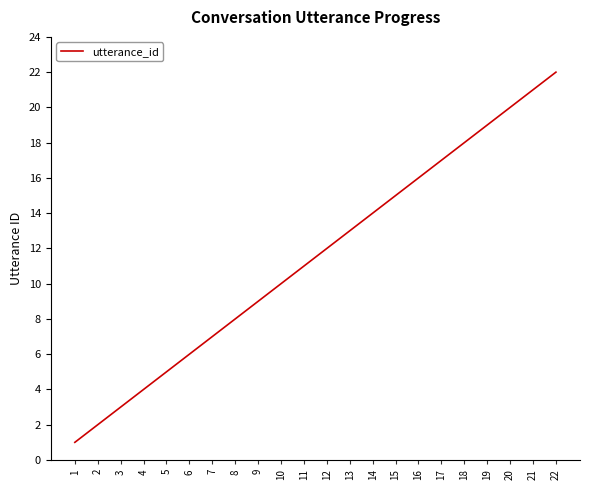

Rank the categories by value from highest to lowest.

22, 21, 20, 19, 18, 17, 16, 15, 14, 13, 12, 11, 10, 9, 8, 7, 6, 5, 4, 3, 2, 1